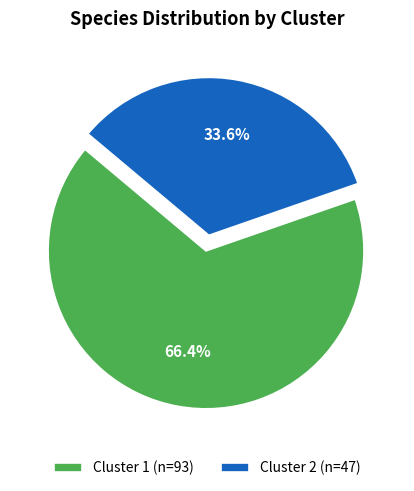

What is the ratio of the value at Cluster 2 to the value at Cluster 1?

0.5